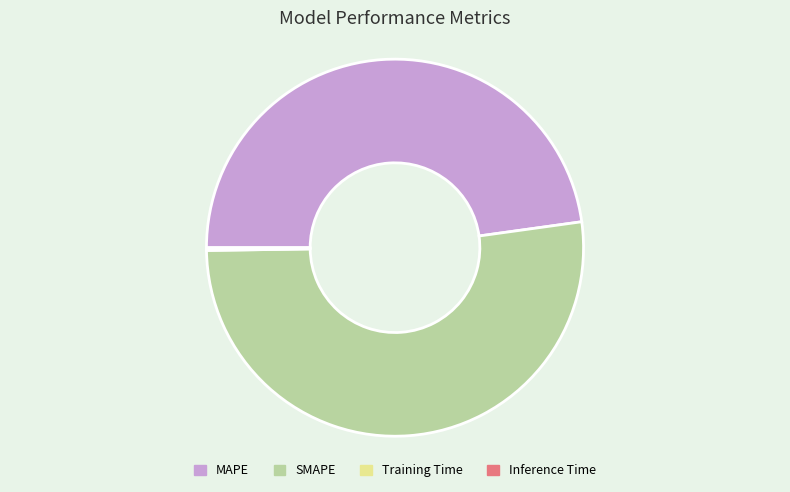

Is the sum of MAPE and SMAPE greater than half?

Yes